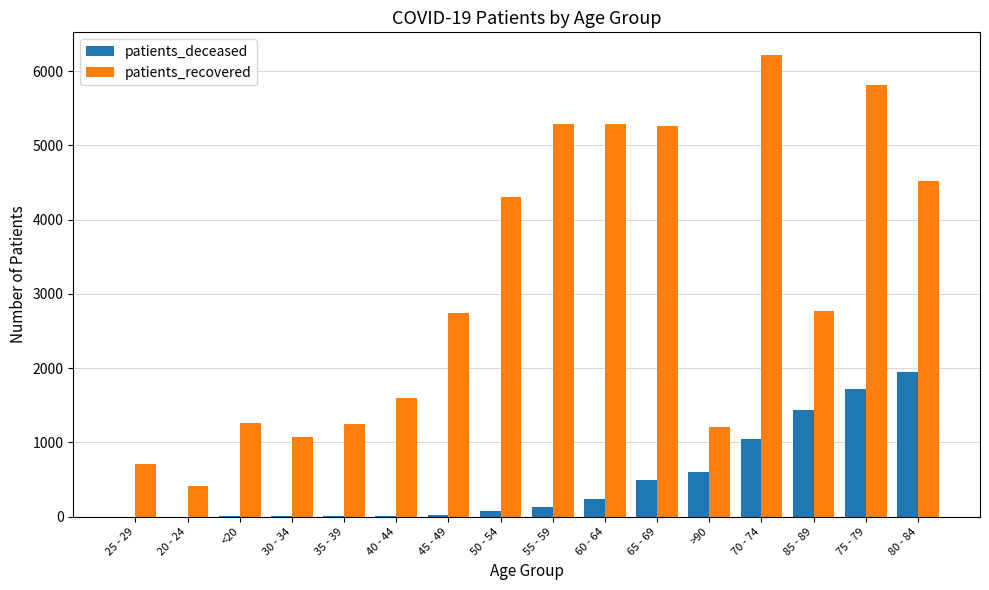

What is the sum of all patients_deceased values?

7767